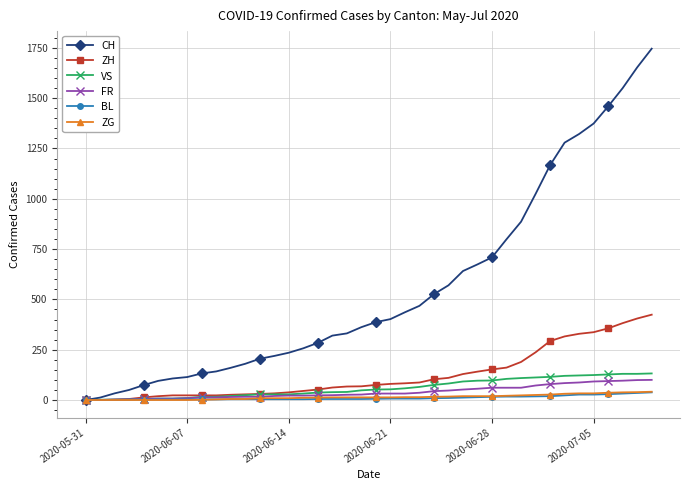

Which series has the largest total across all categories?

CH